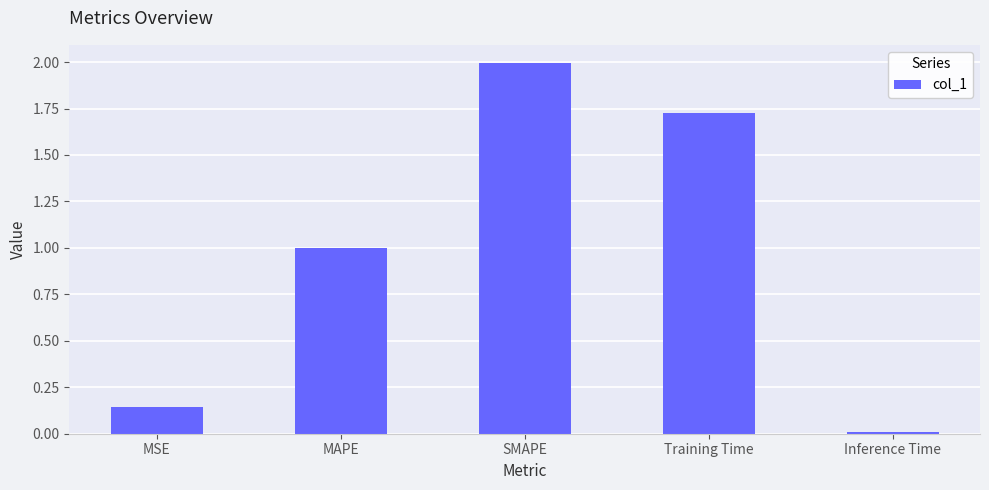

What is the average value?

1.0